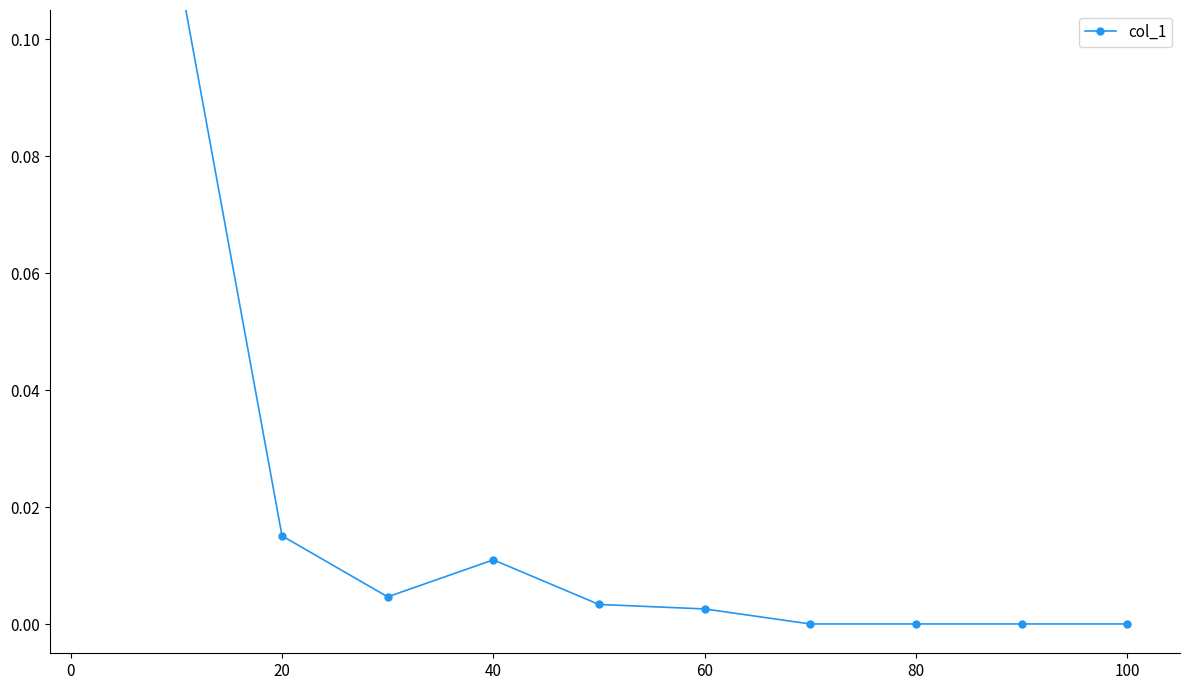

How many lines are shown in the chart?

1